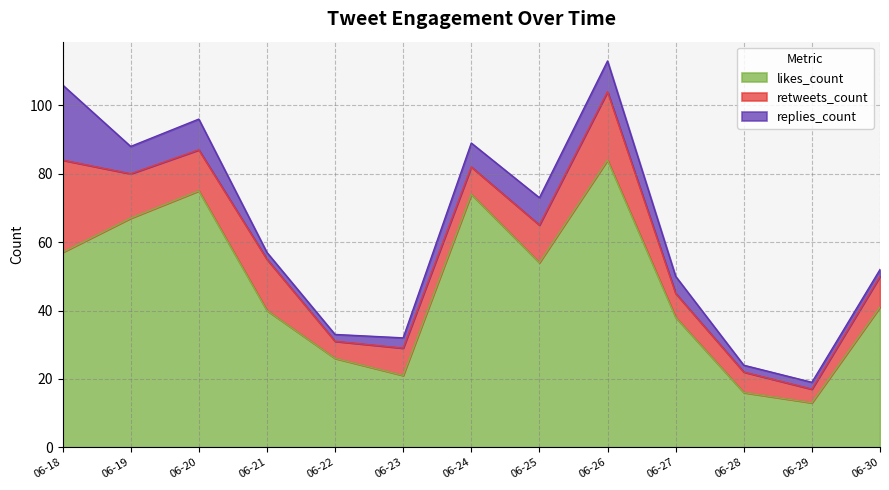

Does the chart have visible grid lines?

Yes